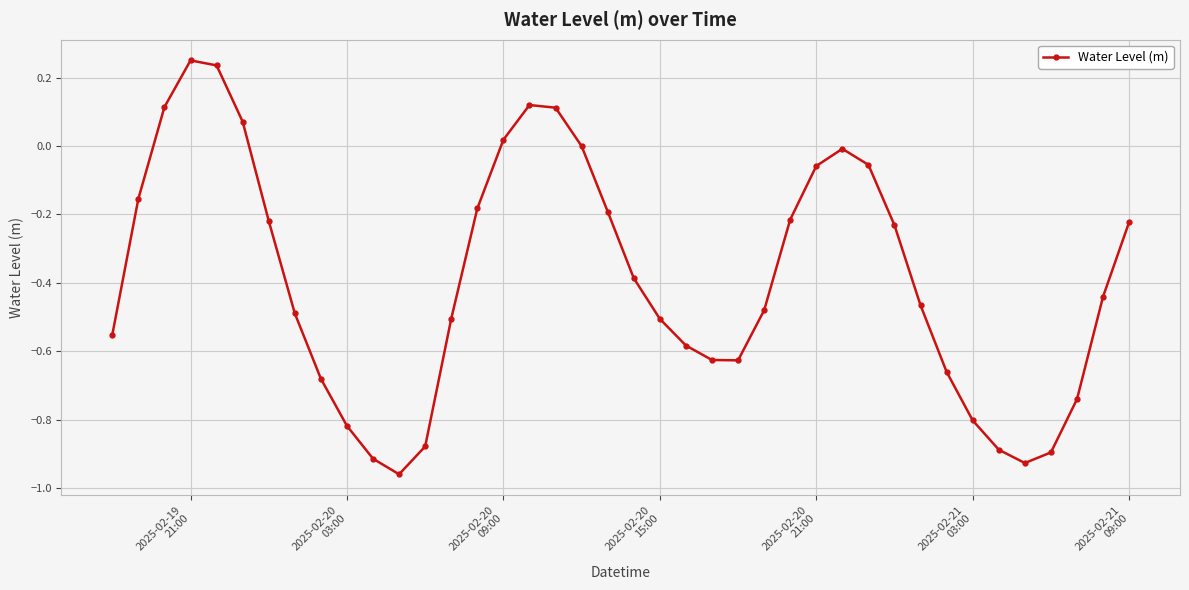

What is the difference between the maximum and minimum values?

1.2